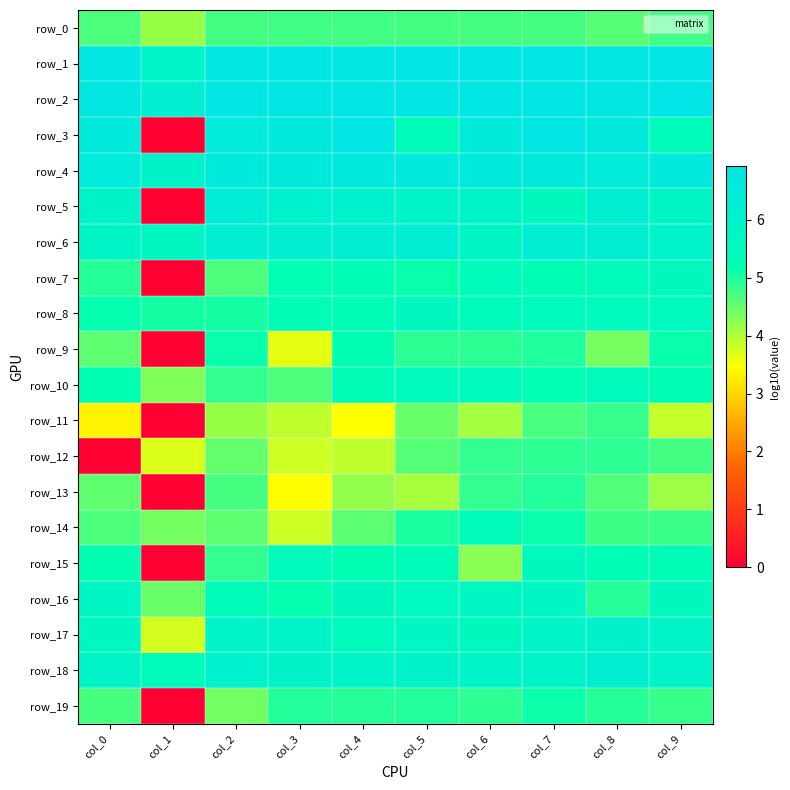

List the labels in order of row_7 value, smallest first.

col_1, col_2, col_0, col_5, col_3, col_7, col_4, col_8, col_6, col_9